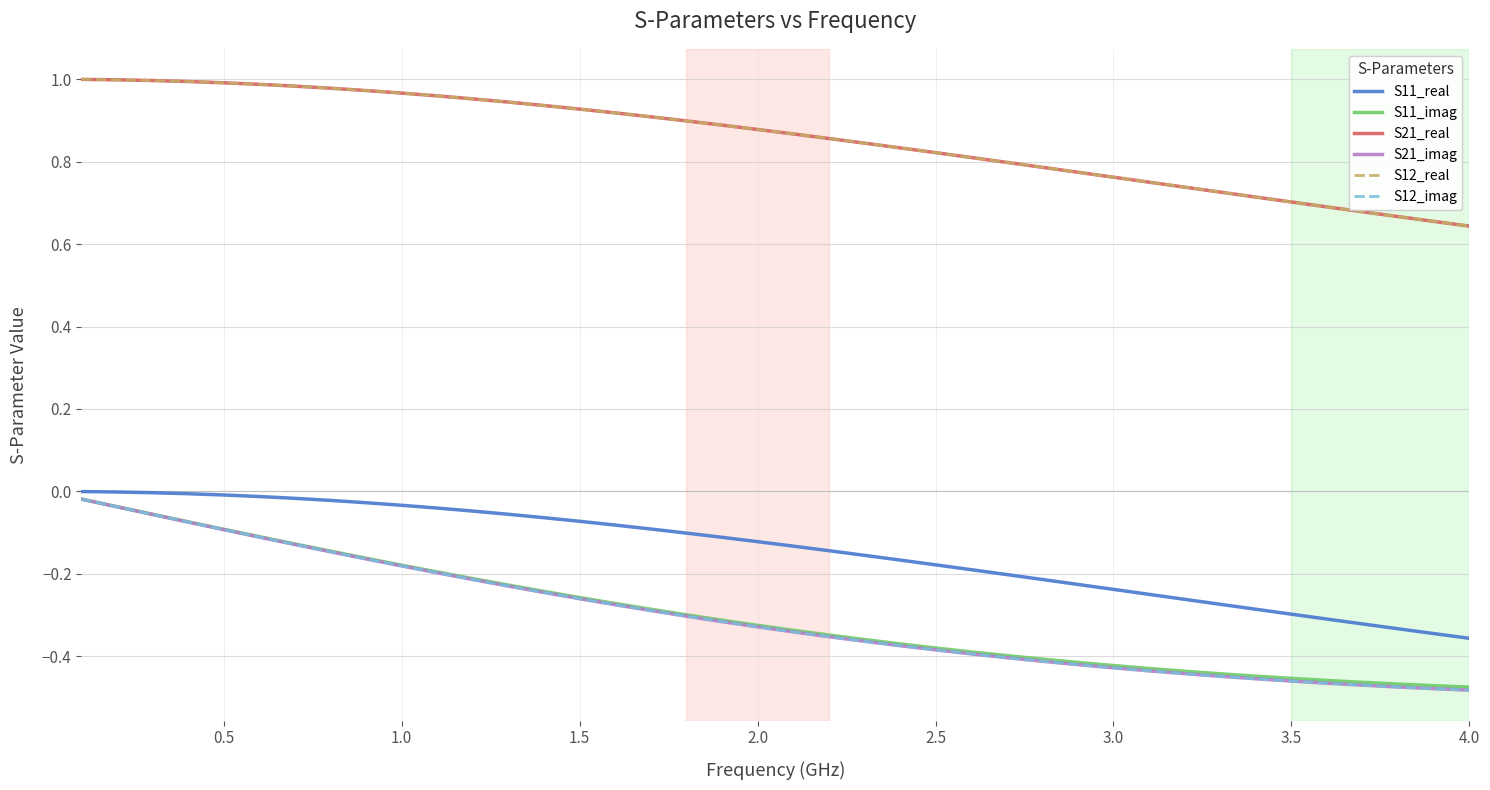

What is the smallest value displayed?

-0.5